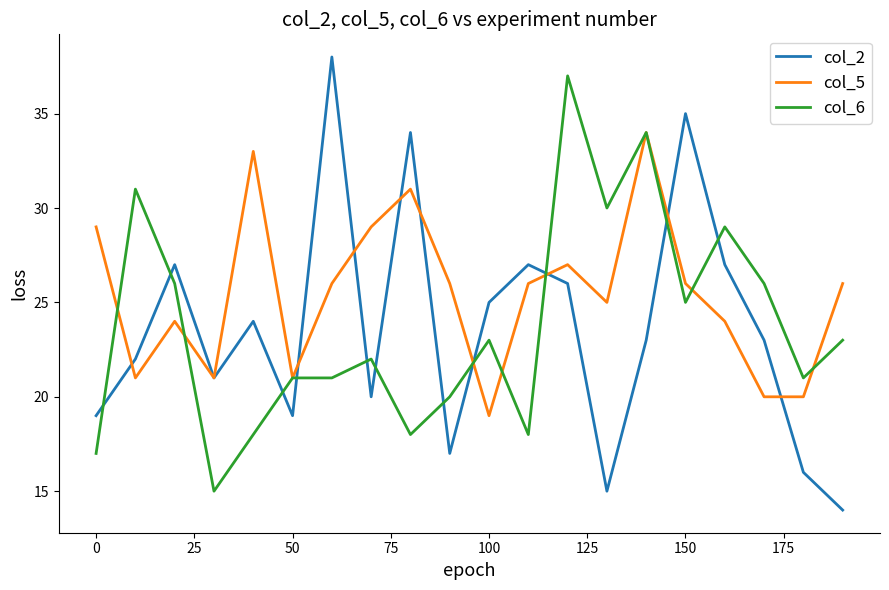

After their last crossing, which series has the higher values: col_2 or col_6?

col_6